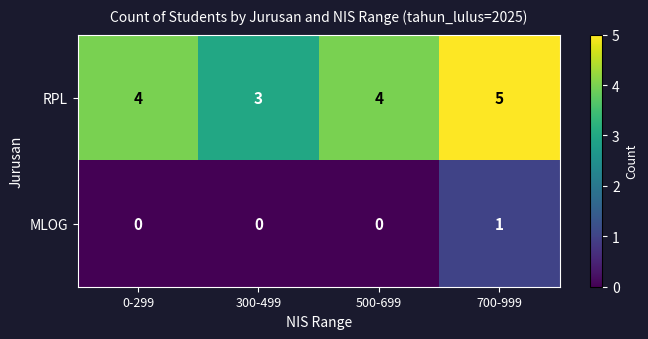

What value does the RPL series have at 500-699?

4